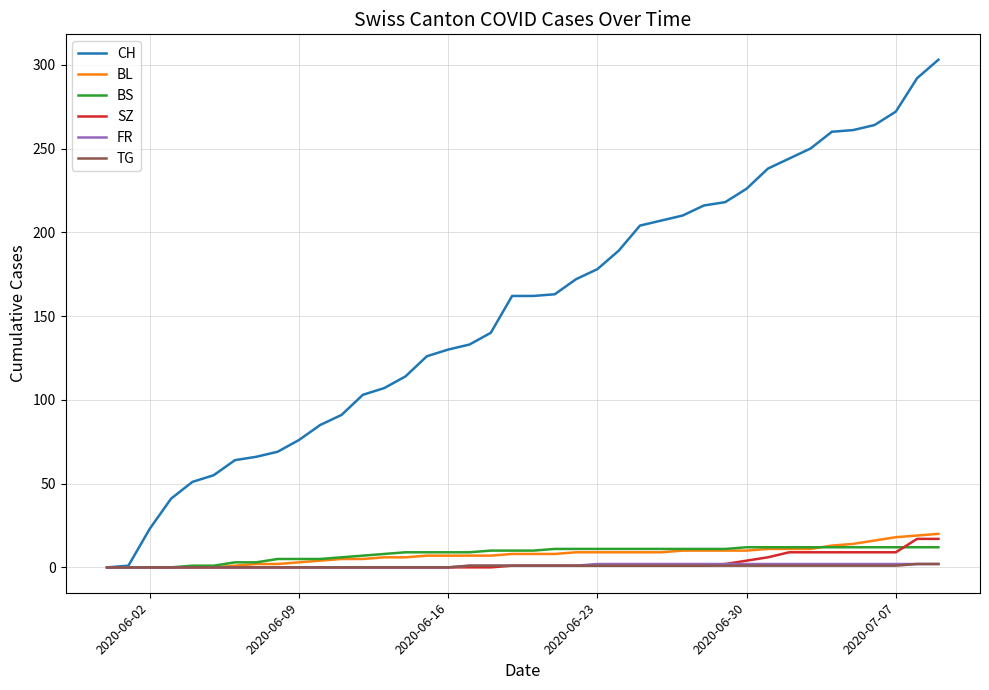

Which series has the widest spread of values?

CH